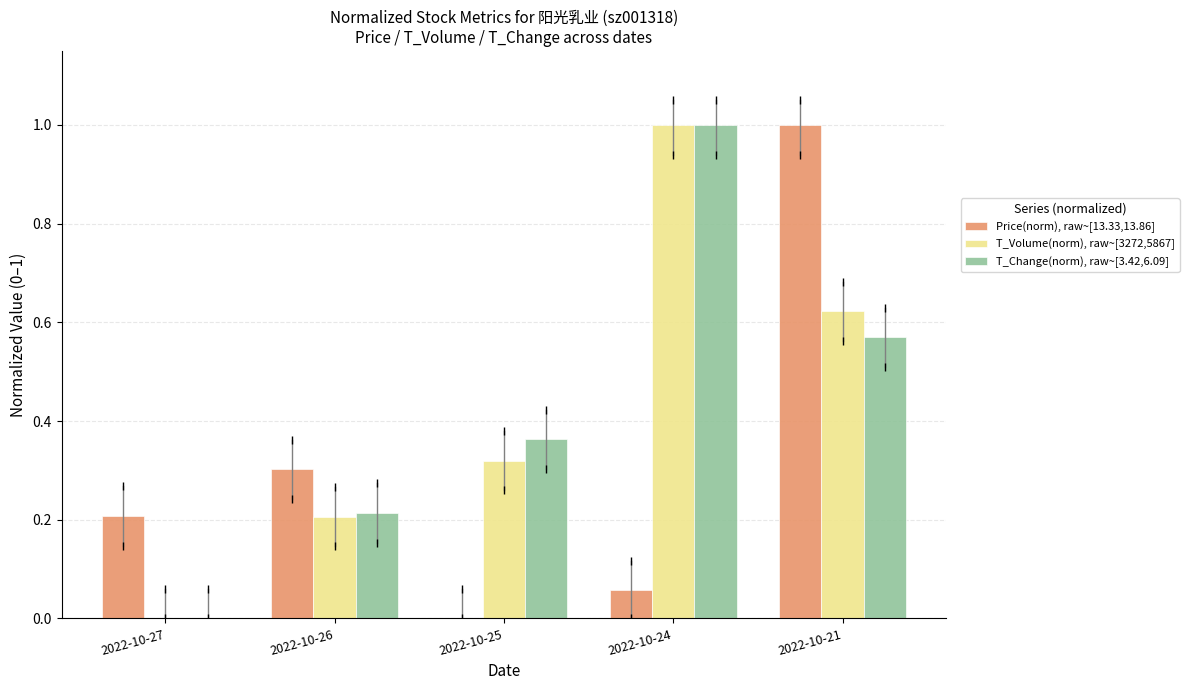

What are all the series names shown in the legend?

Price(norm), raw~[13.33,13.86], T_Volume(norm), raw~[3272,5867], T_Change(norm), raw~[3.42,6.09]